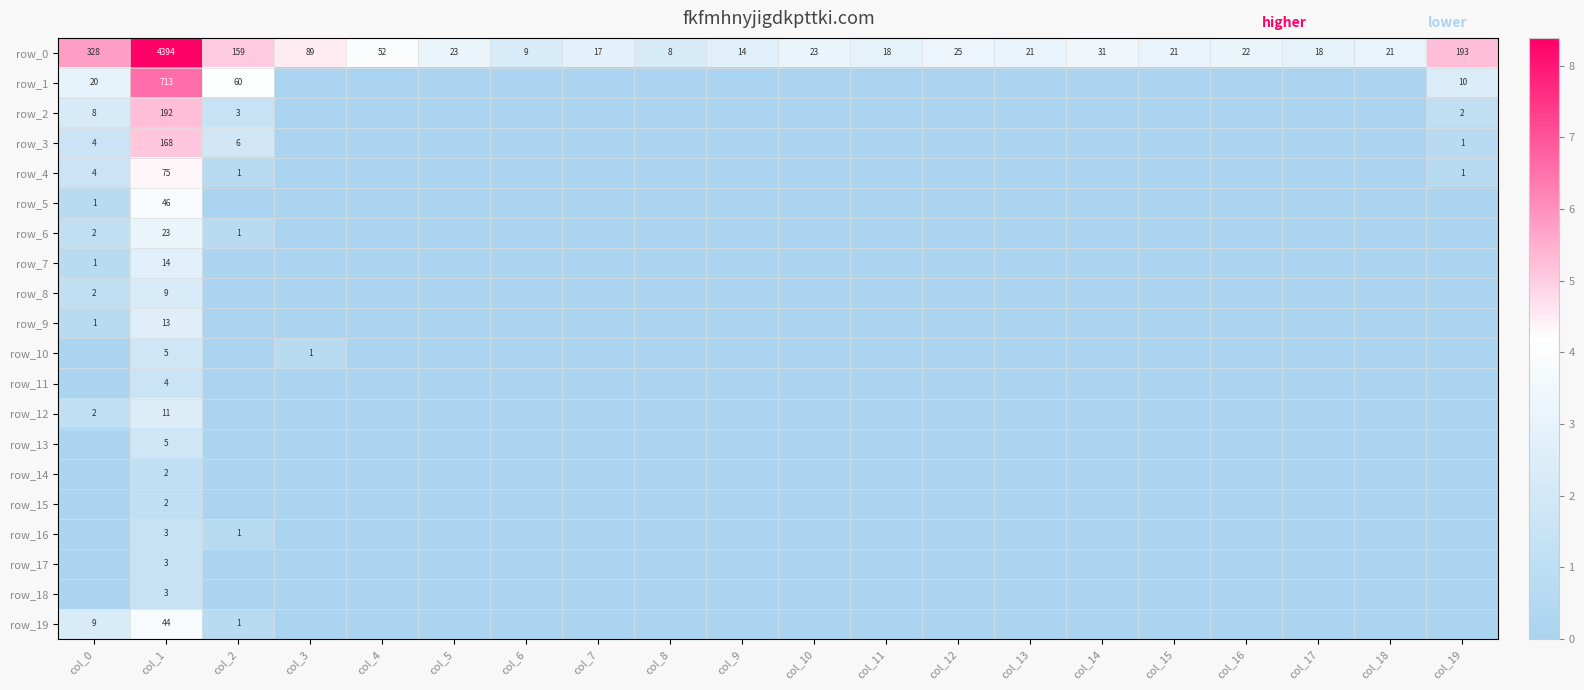

What is the sum of all row_0 values?

5486